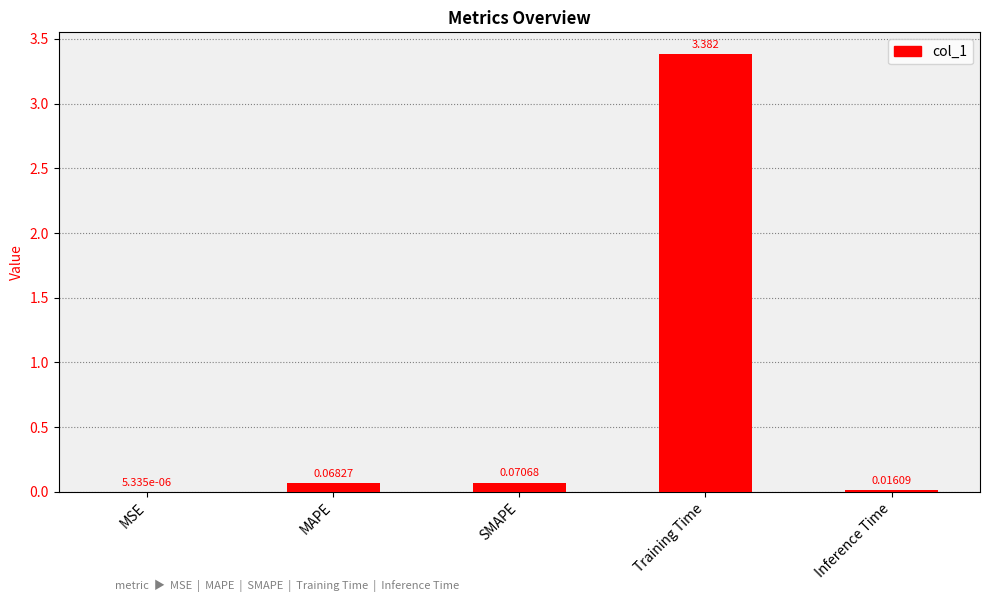

Which has a higher value, MAPE or Training Time?

Training Time